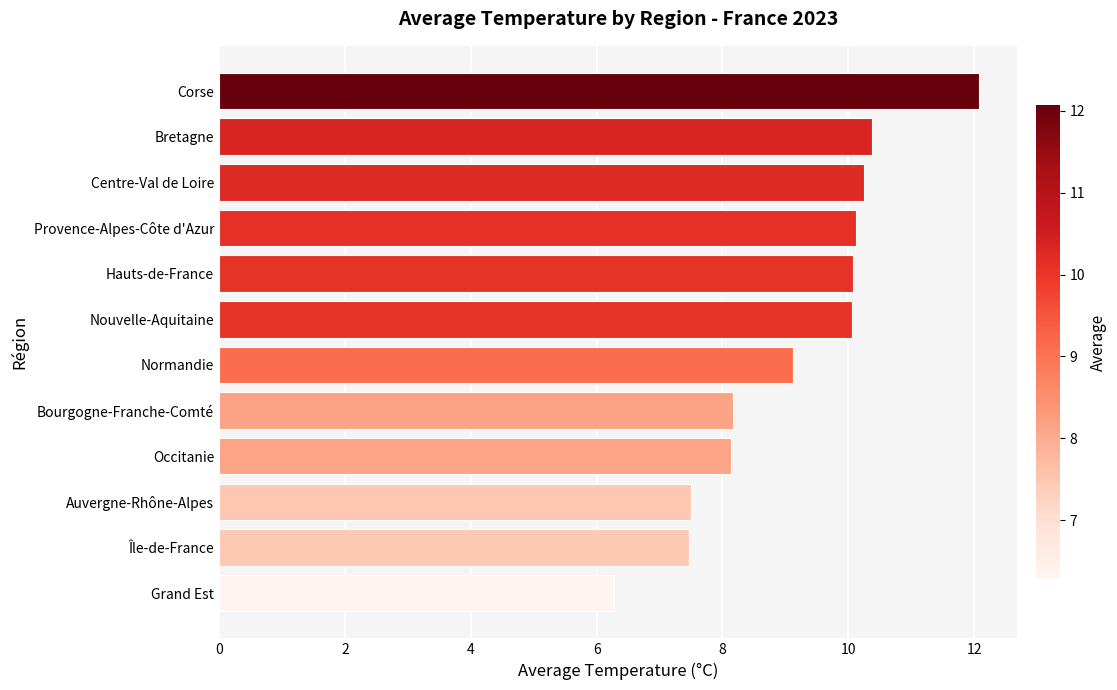

What is the smallest value displayed?

6.3